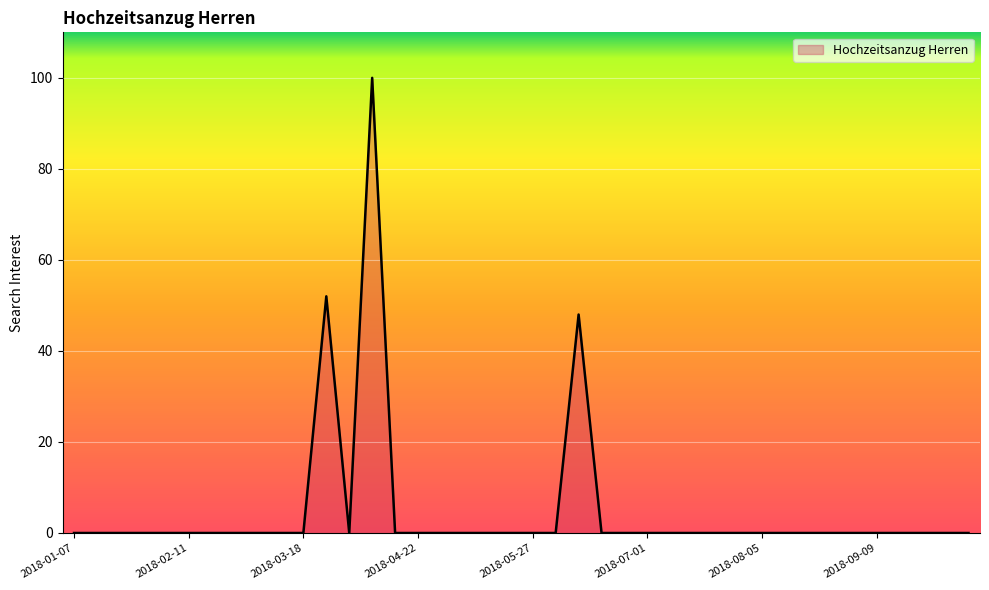

What is the sum of all values?

200